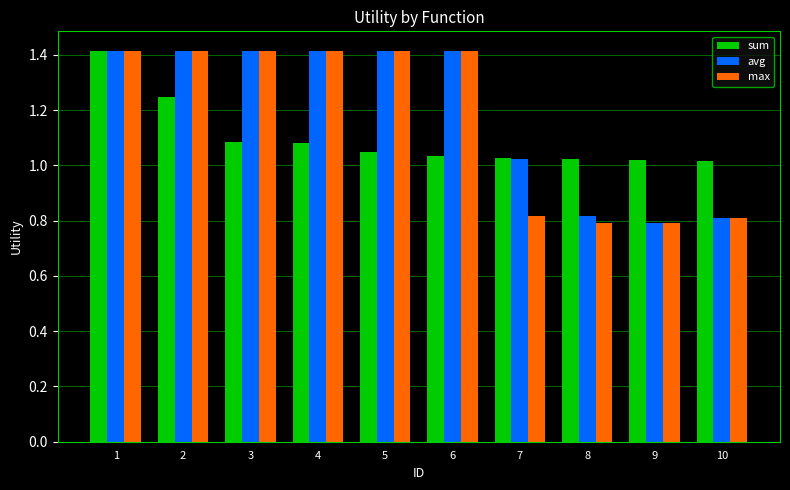

What is the spread (max minus min) of values at 5?

0.4